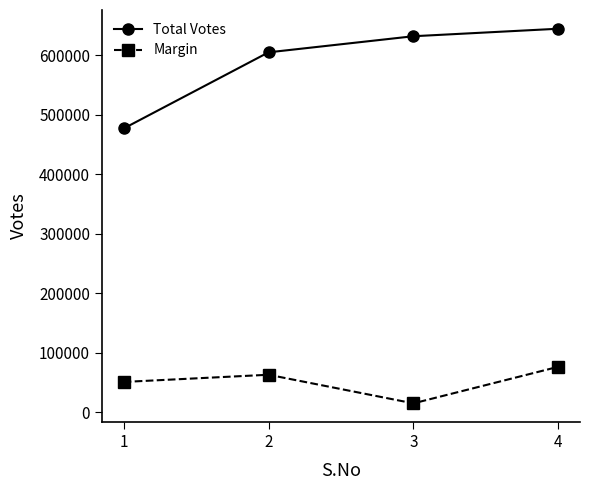

What is the minimum value shown in the chart?

14569